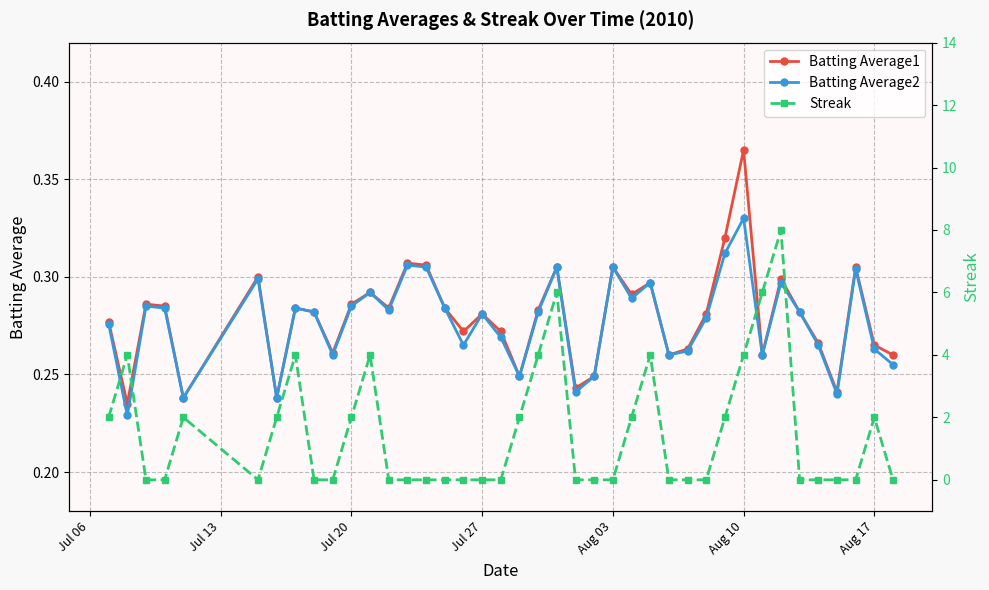

At which label does Batting Average1 reach its peak?

Aug 10